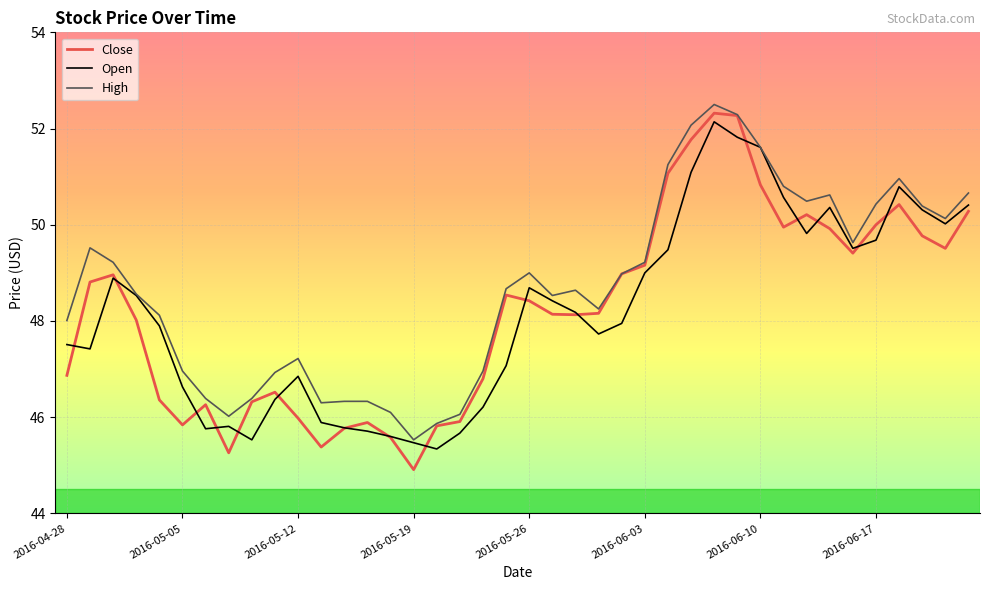

Which series has the largest total across all categories?

High